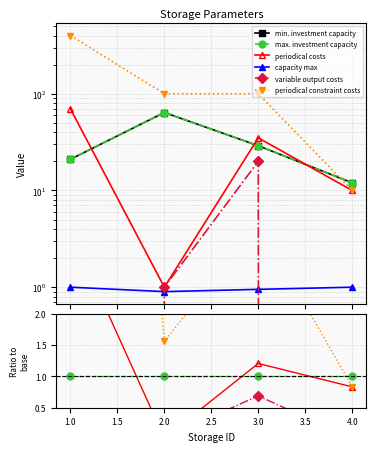

What are all the series names shown in the legend?

min. investment capacity, max. investment capacity, periodical costs, capacity max, variable output costs, periodical constraint costs